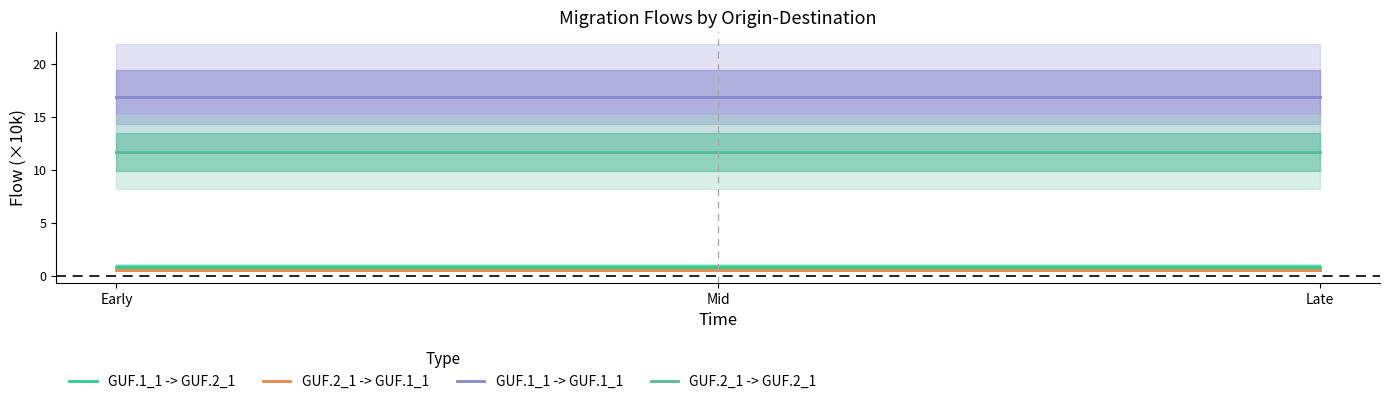

Does the chart have visible grid lines?

No